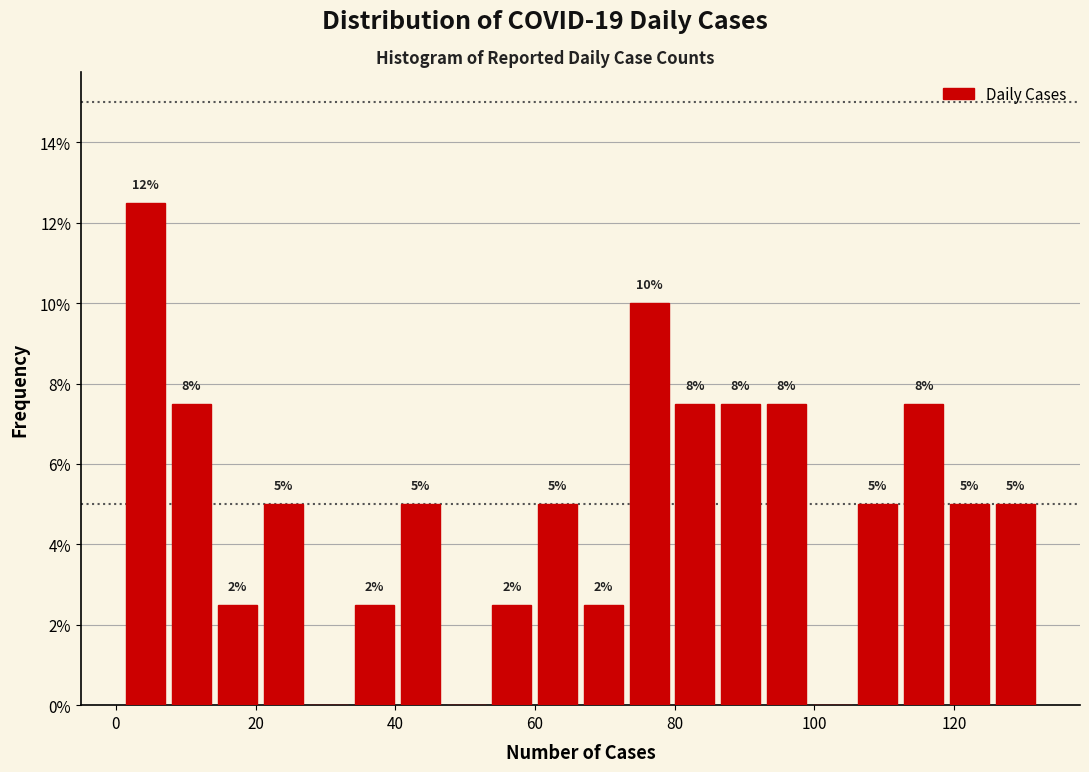

Read against the x-axis, roughly where is the centre of the tallest bar?

4